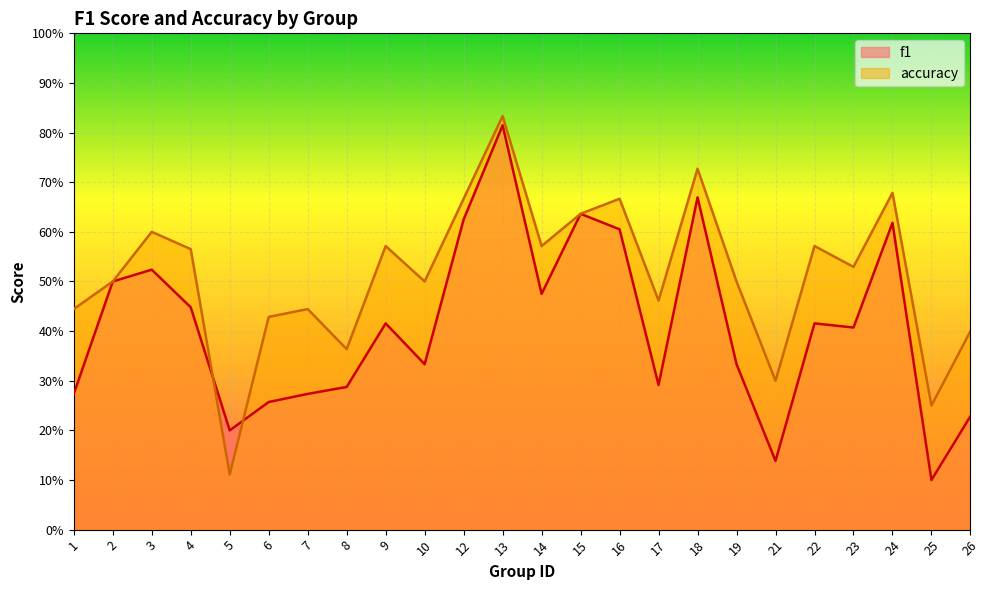

Which has a higher value, 16 or 18?

18